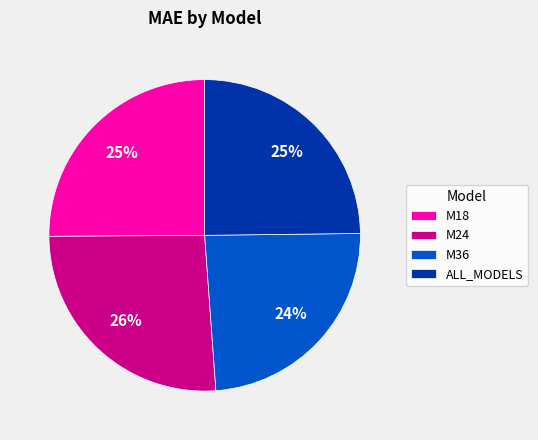

To the nearest percent, what is the difference between the largest and smallest slice percentages?

2%